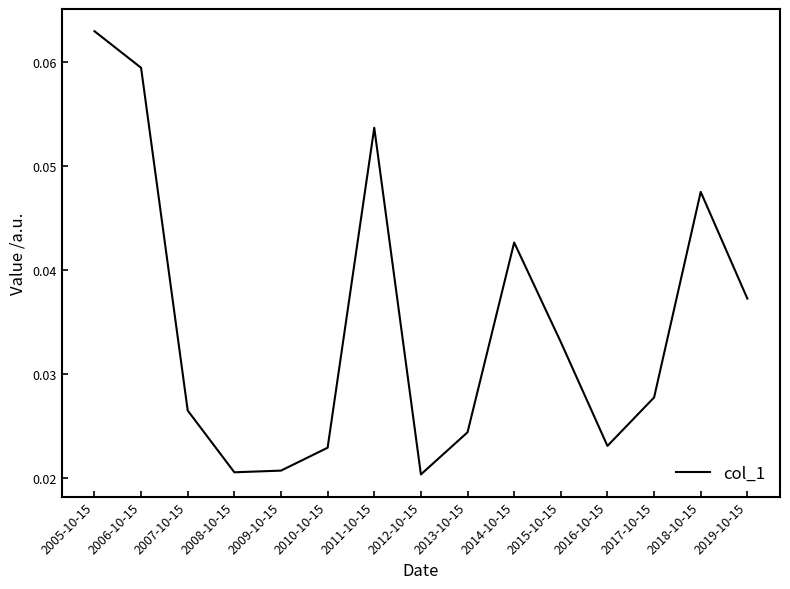

Between 2007-10-15 and 2014-10-15, which is larger?

2014-10-15